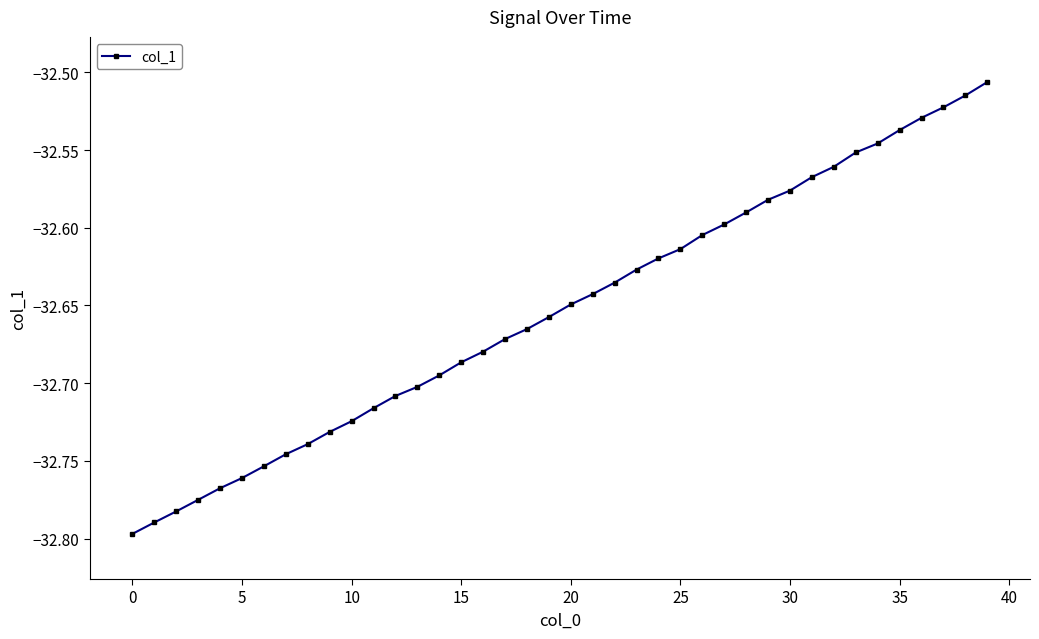

What is the difference between the second highest and second lowest values?

0.3